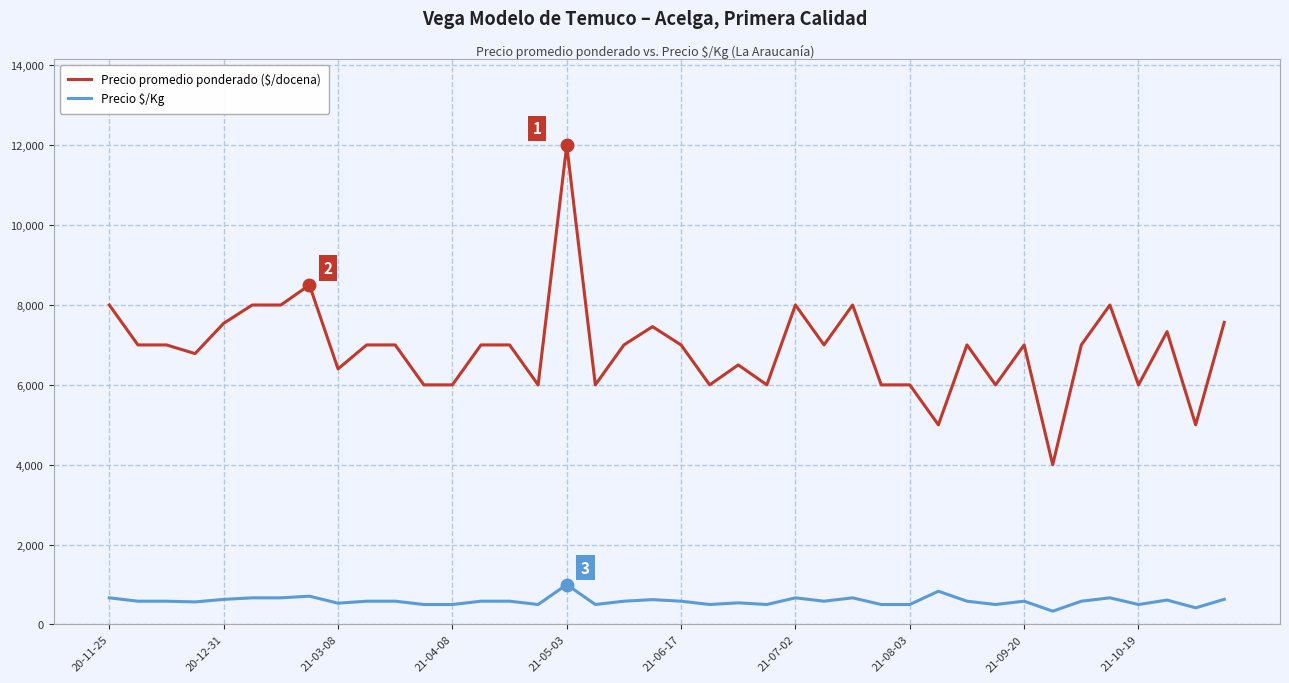

What is the average value of the Precio promedio ponderado ($/docena) series?

6902